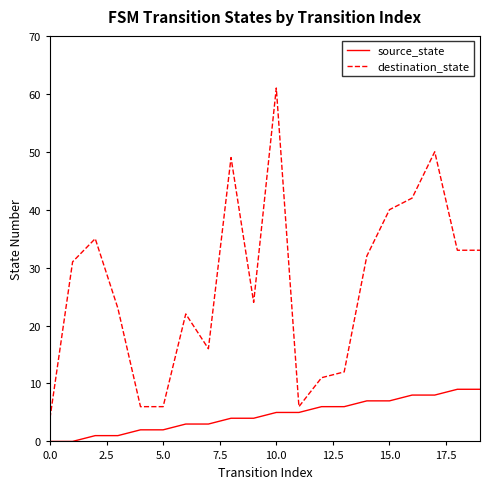

Which series has the largest range (max minus min)?

destination_state